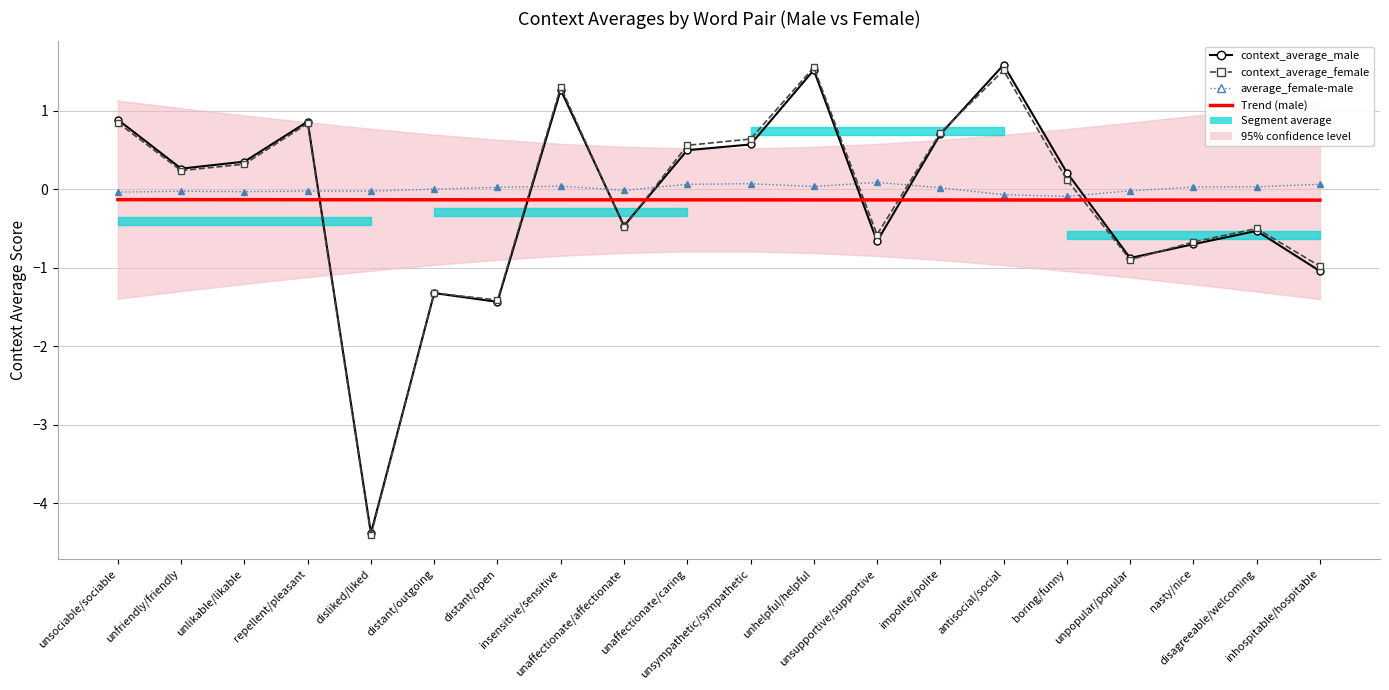

What is the maximum value for context_average_male?

1.6